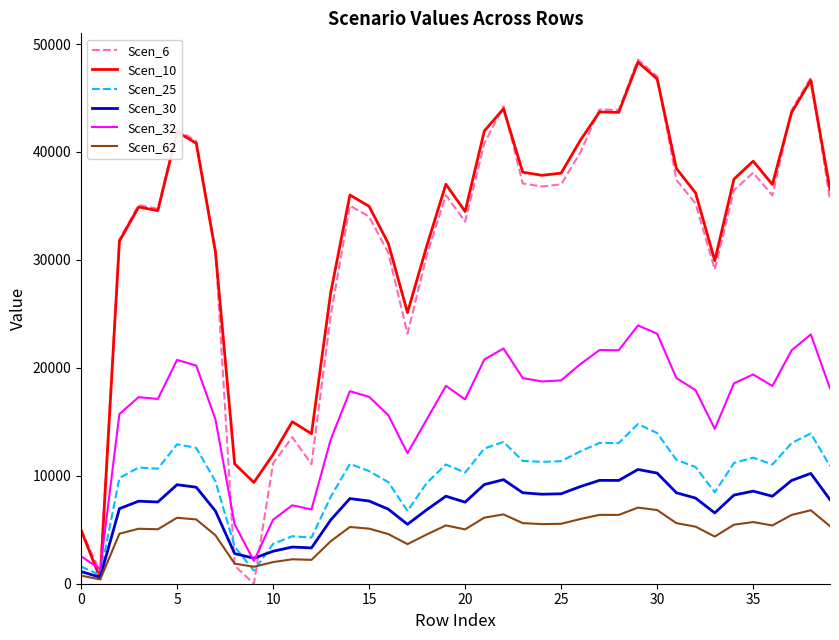

How many intersections are there between Scen_30 and Scen_32?

2